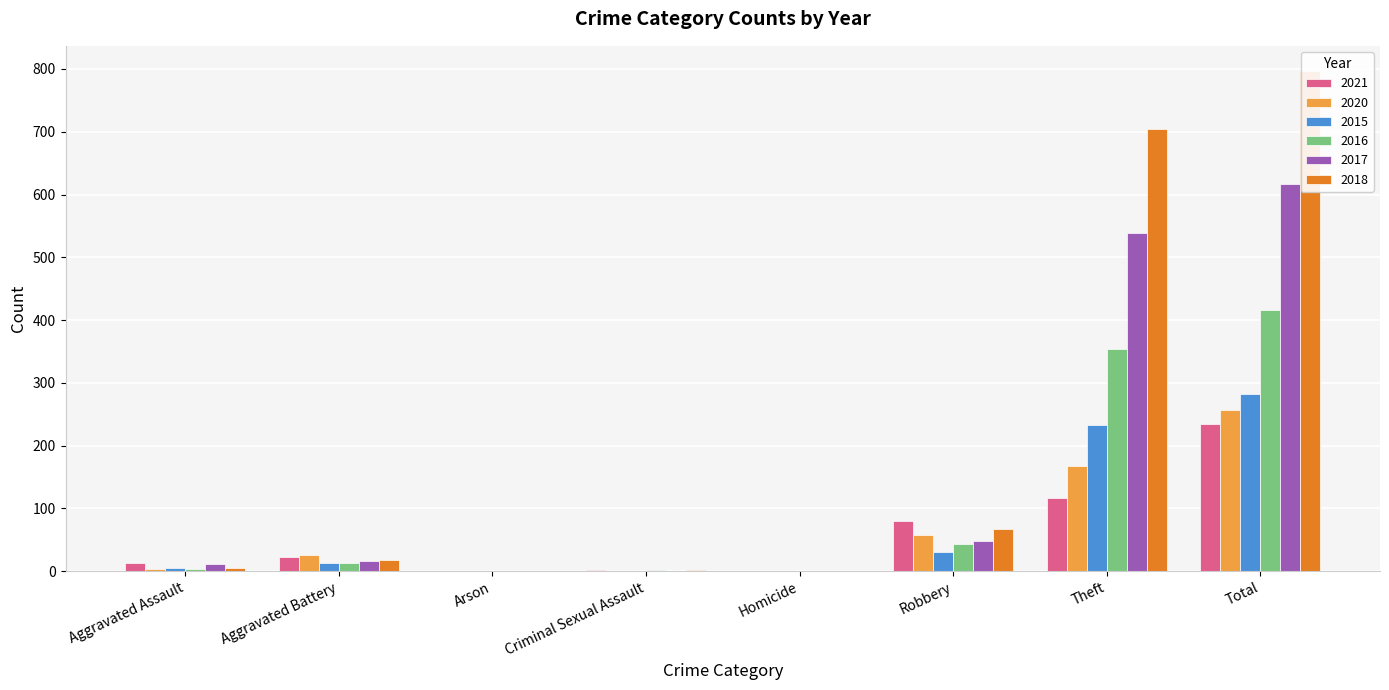

What is the label of the 8th bar from the left?

Total